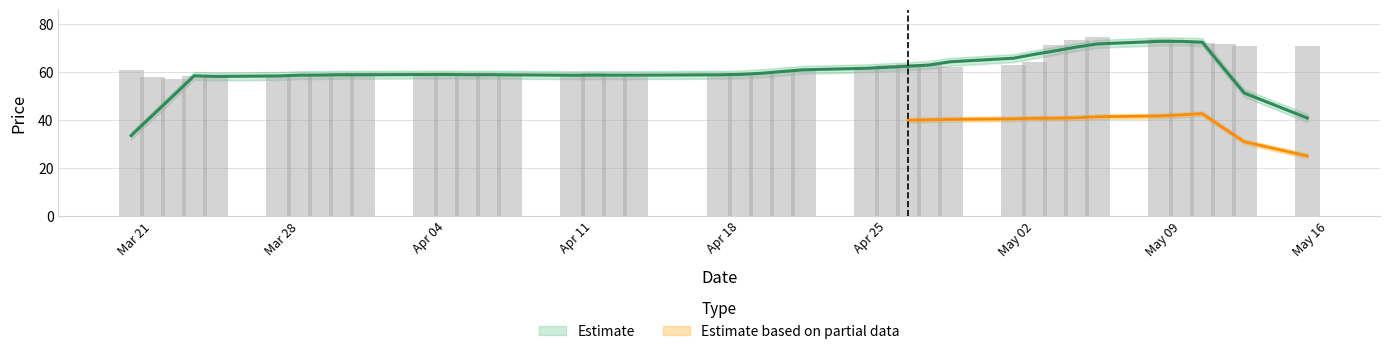

What is the average value?

62.5